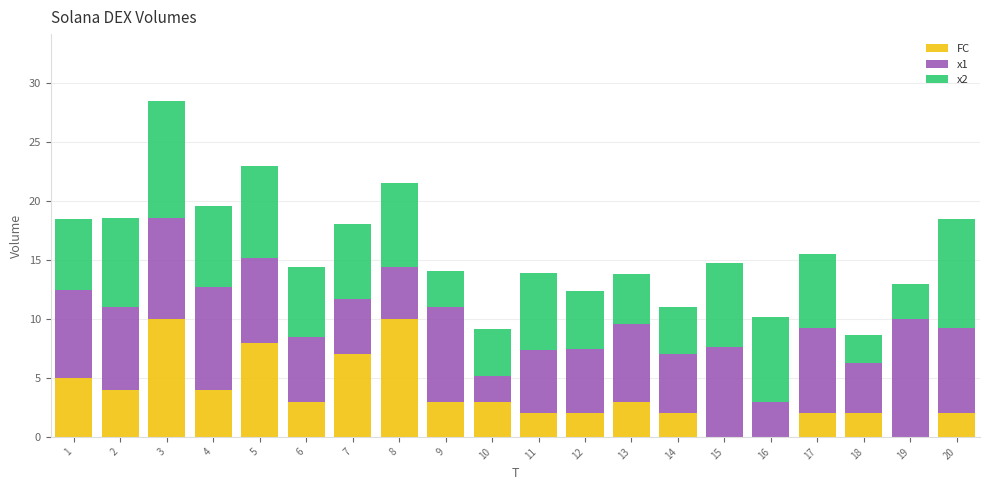

The FC series shows 4.0 at 2. True or false?

True